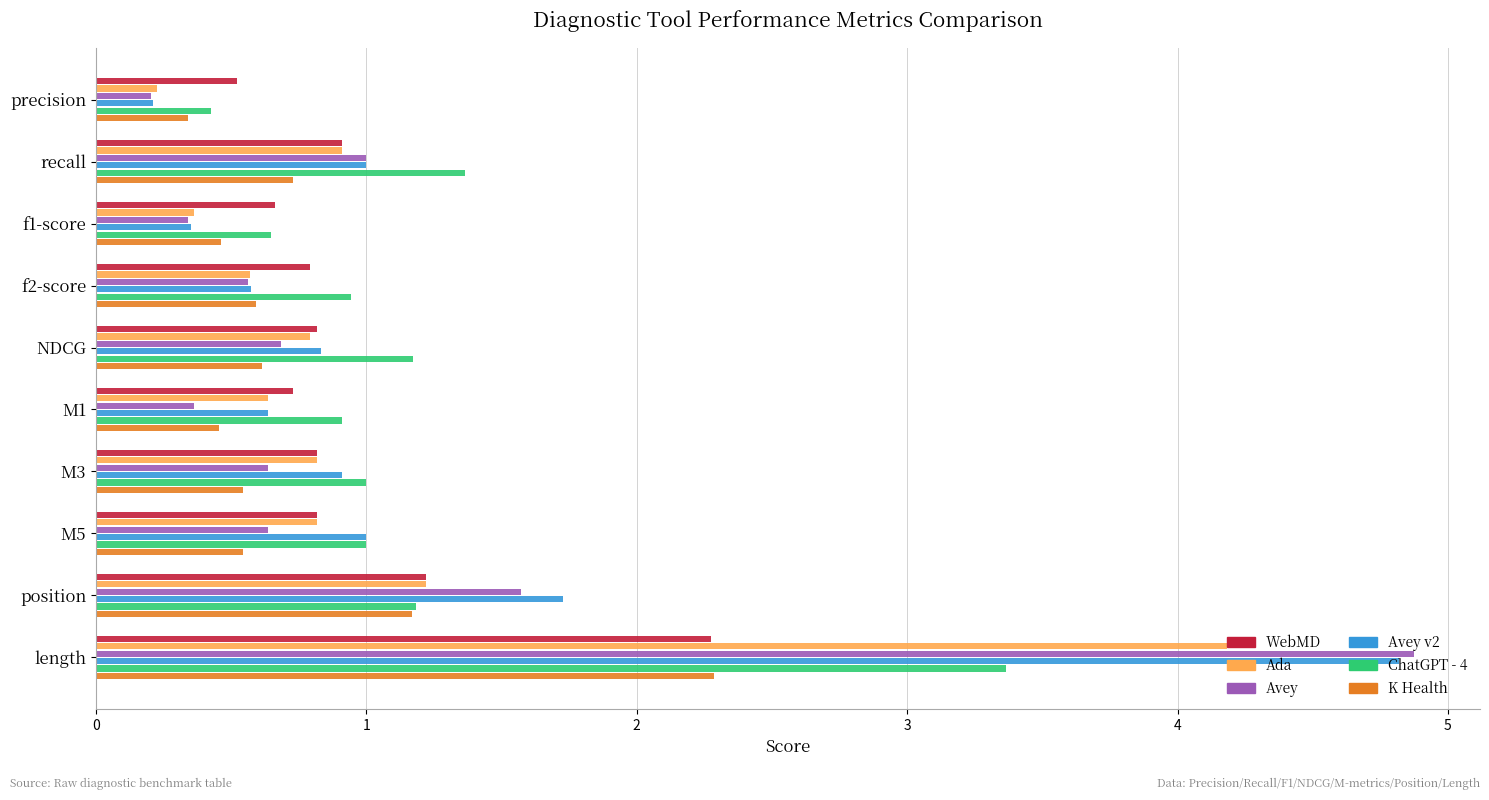

Where is WebMD nearest to the value 1?

recall